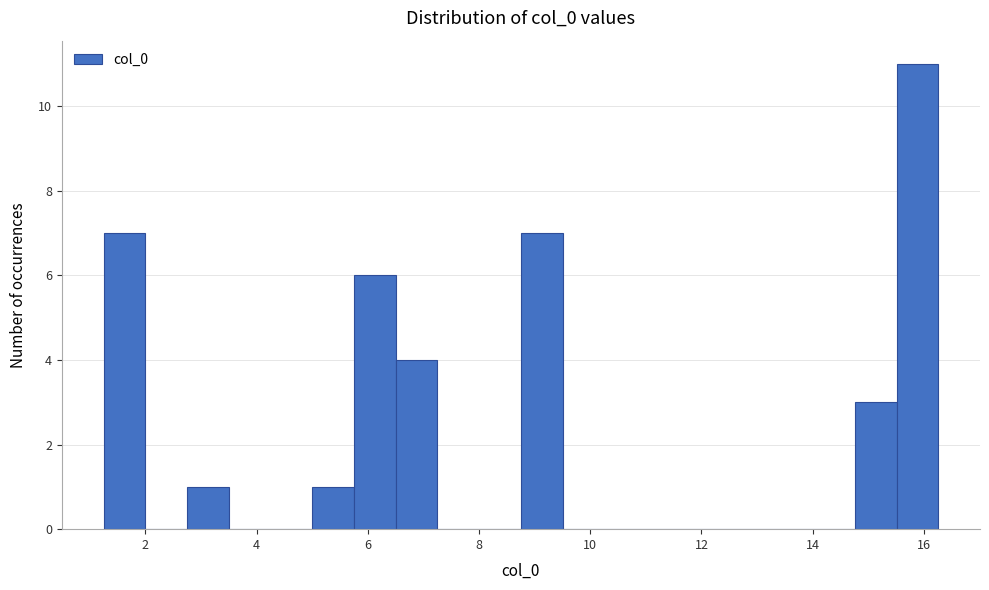

Around what value on the x-axis is the tallest bar? Give the approximate position of its centre, as read against the axis.

15.8